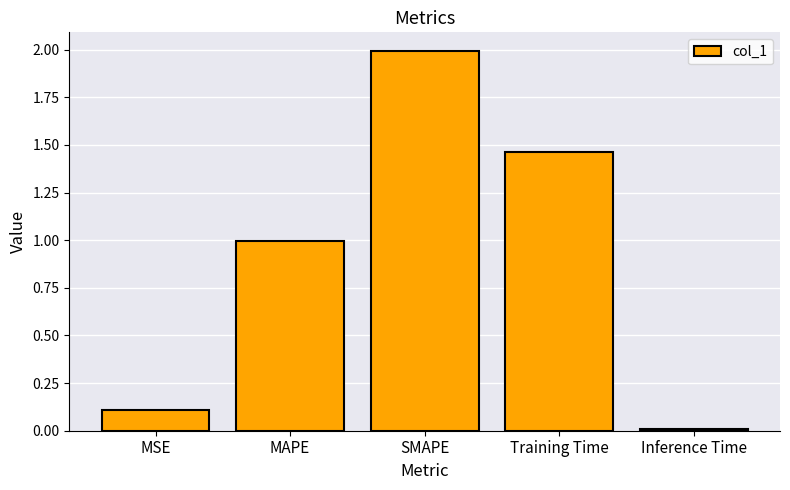

What is the label of the 2nd bar from the right?

Training Time